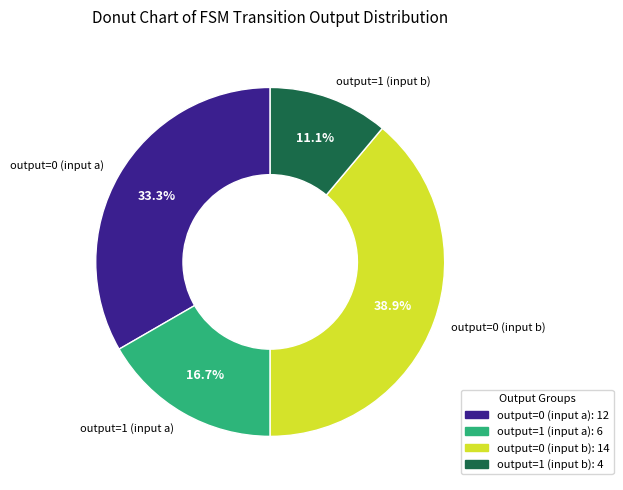

Is there a majority slice in this chart?

No